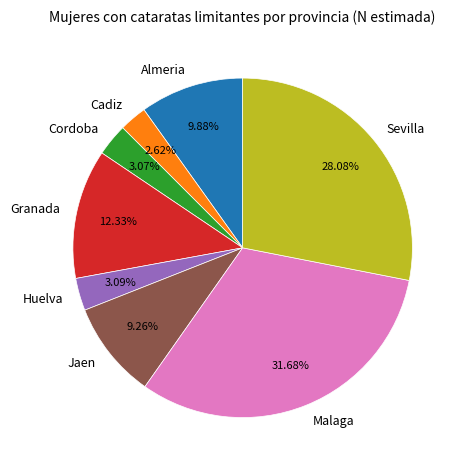

Which has a higher value, Malaga or Cadiz?

Malaga